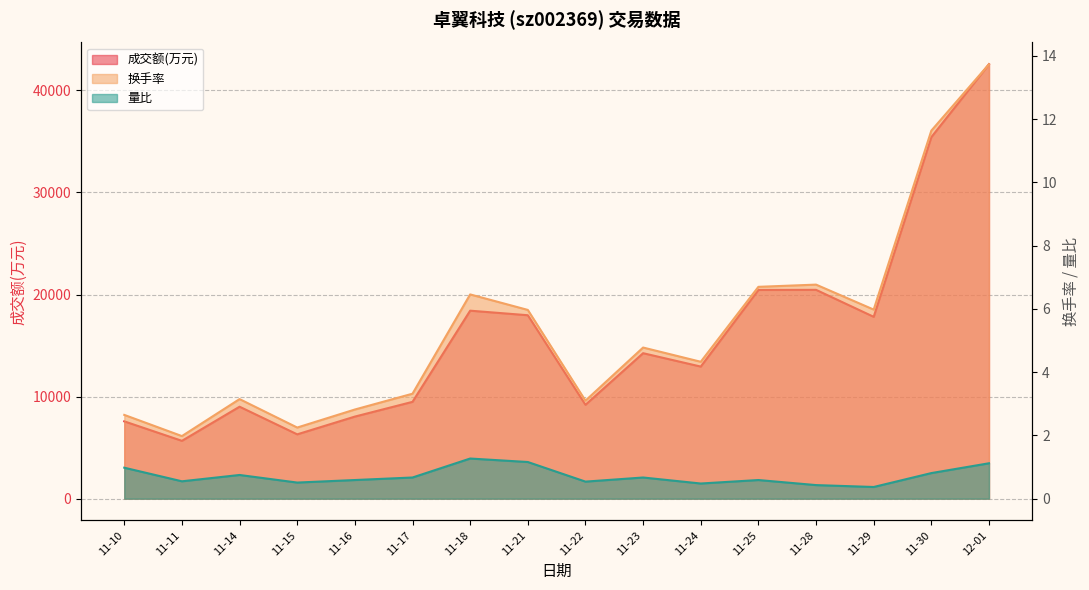

What is the approximate value of 成交额(万元) at 11-23?

14251.0